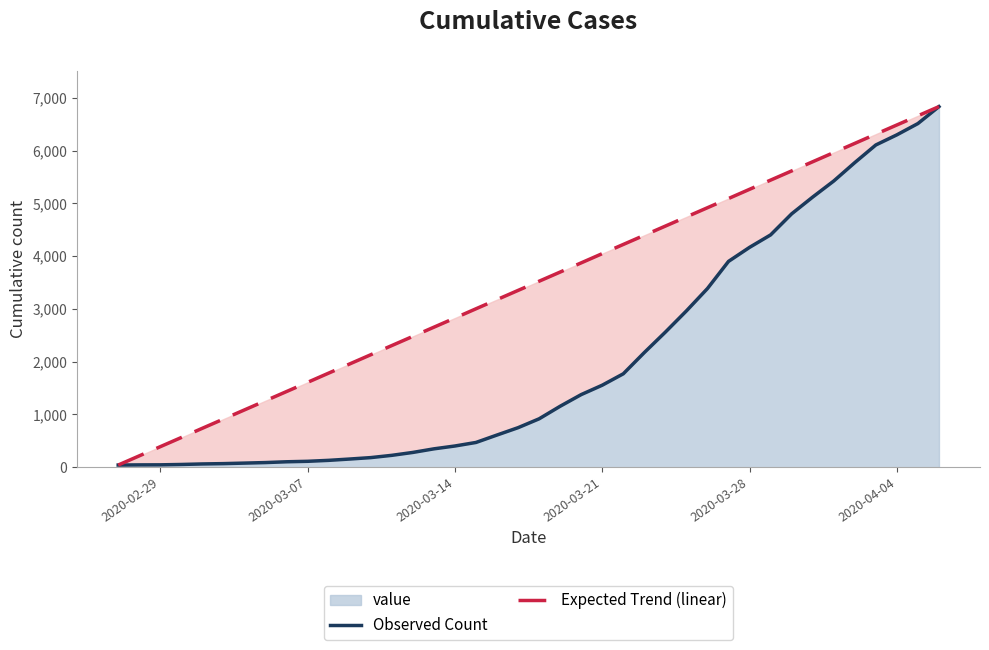

What is the average value of the Observed Count series?

2036